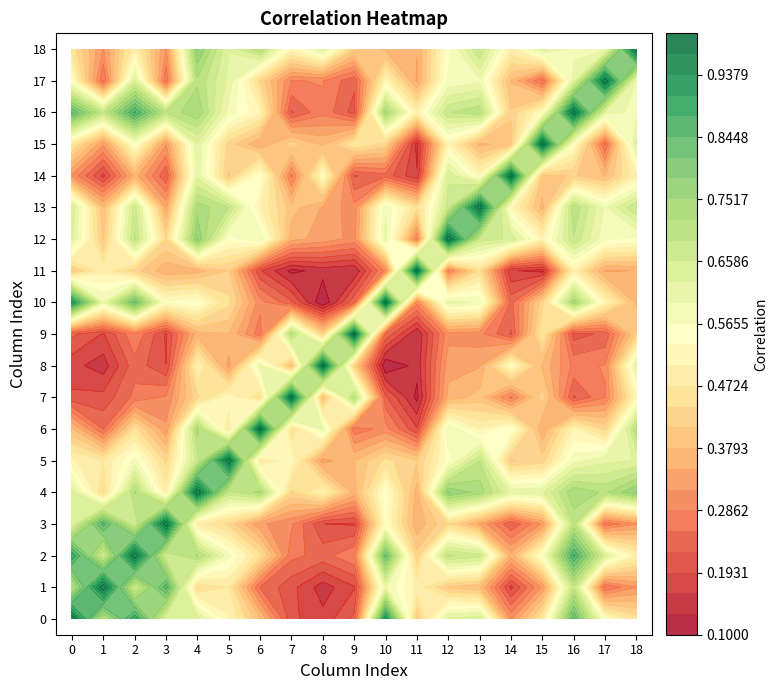

What is the minimum value shown in the chart?

0.1